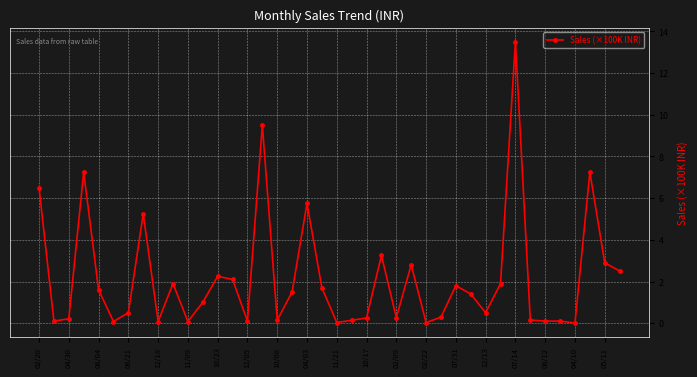

What is the average value?

2.2